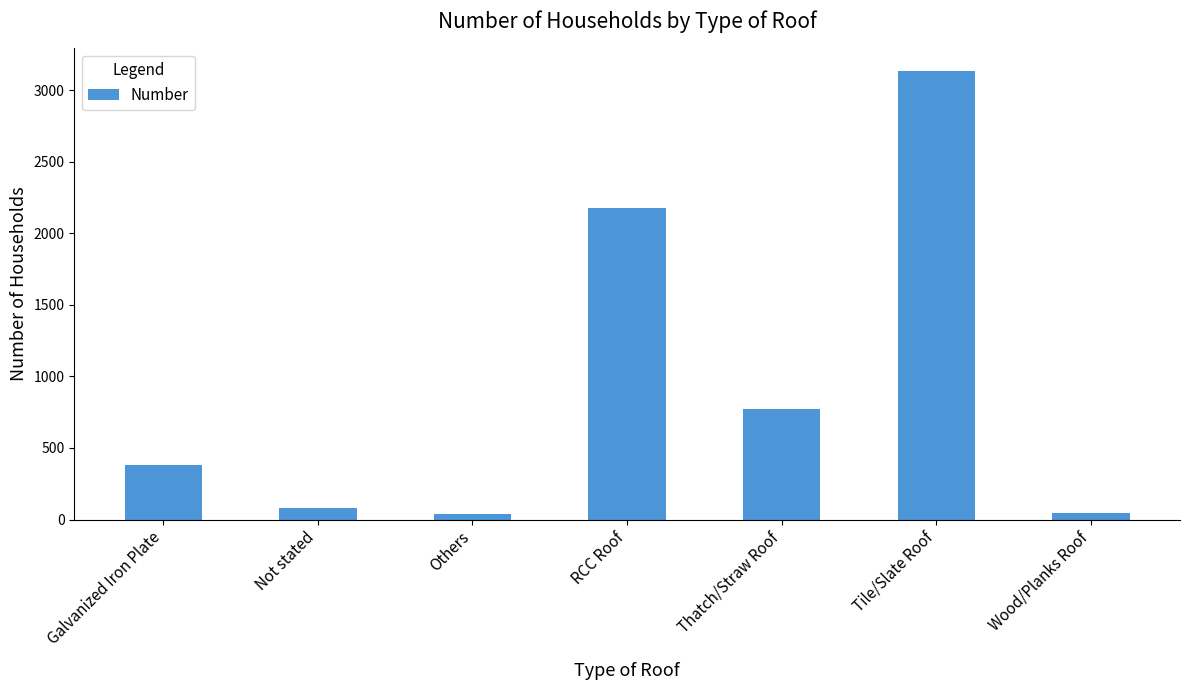

Count the number of categories in the chart.

7